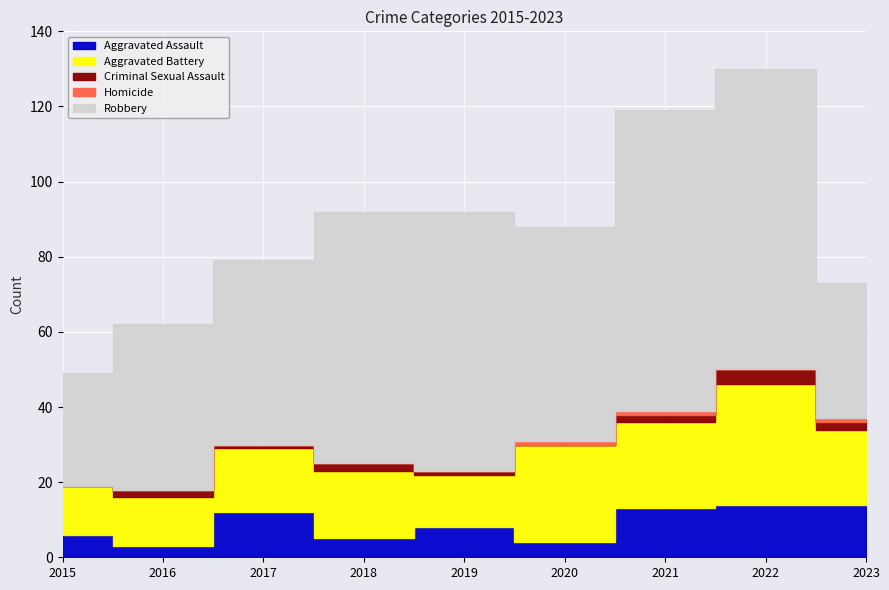

What is the highest value of the Aggravated Assault series?

14